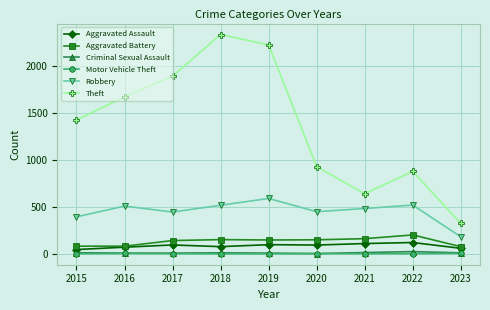

The value of Theft at 2015 is 1429. True or false?

True